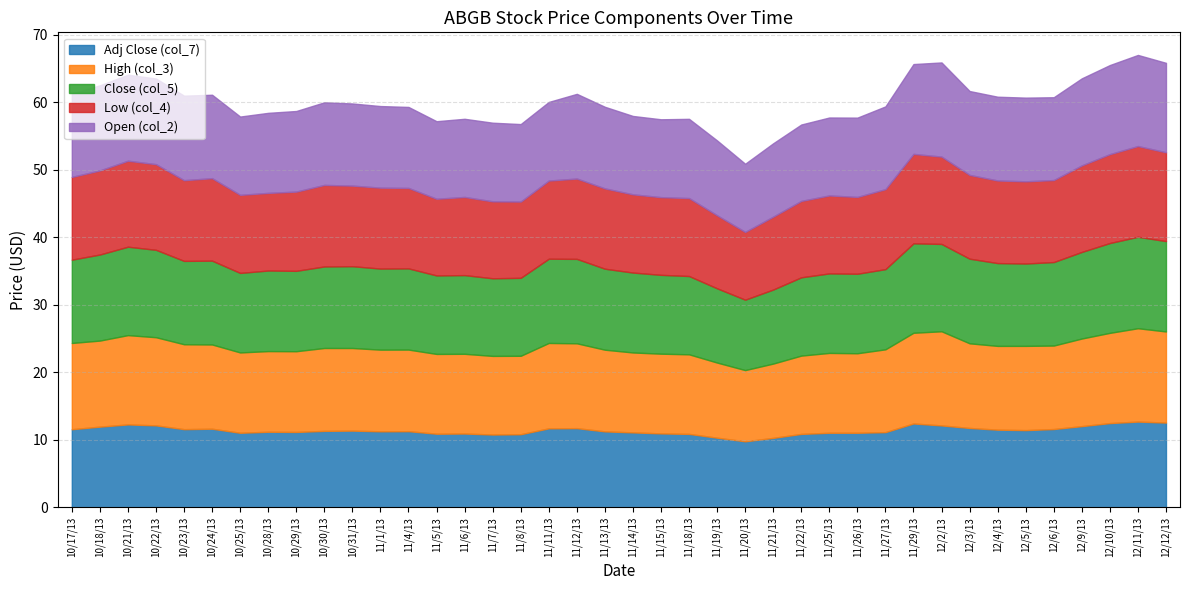

Which has a higher value, 12/3/13 or 12/10/13?

12/10/13